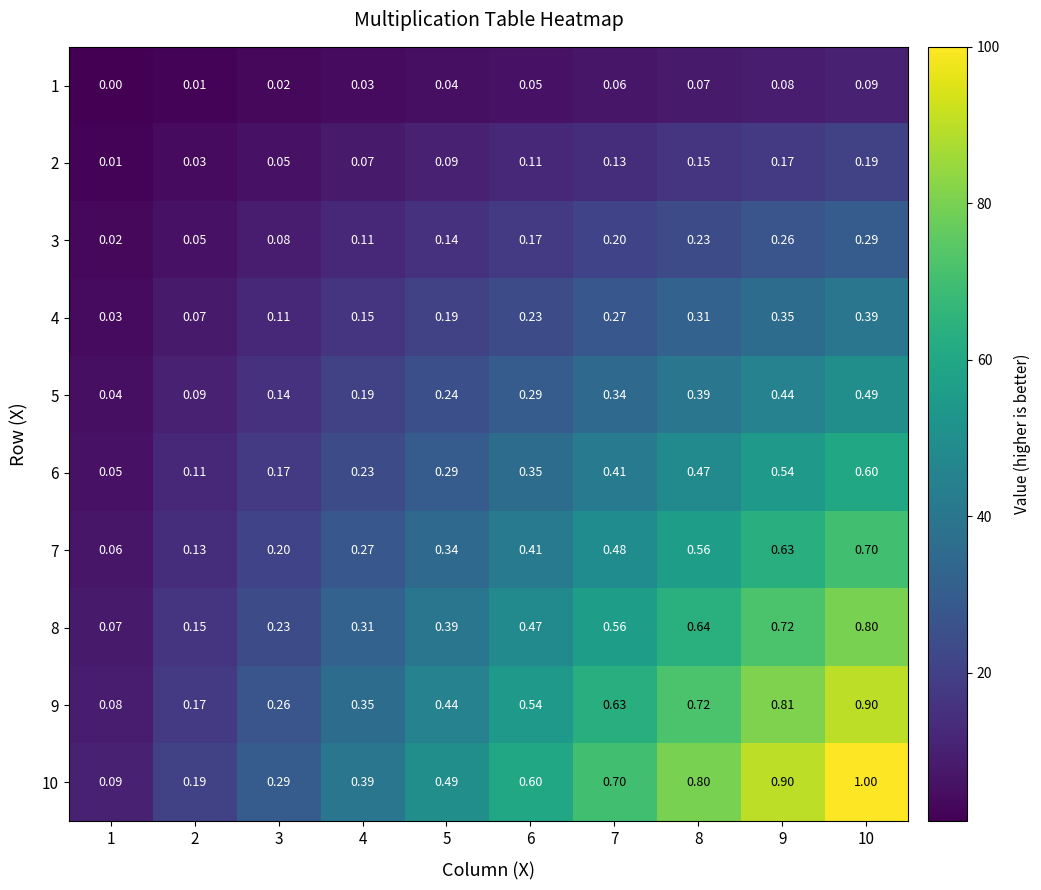

At which category does the chart reach its peak across all series?

10